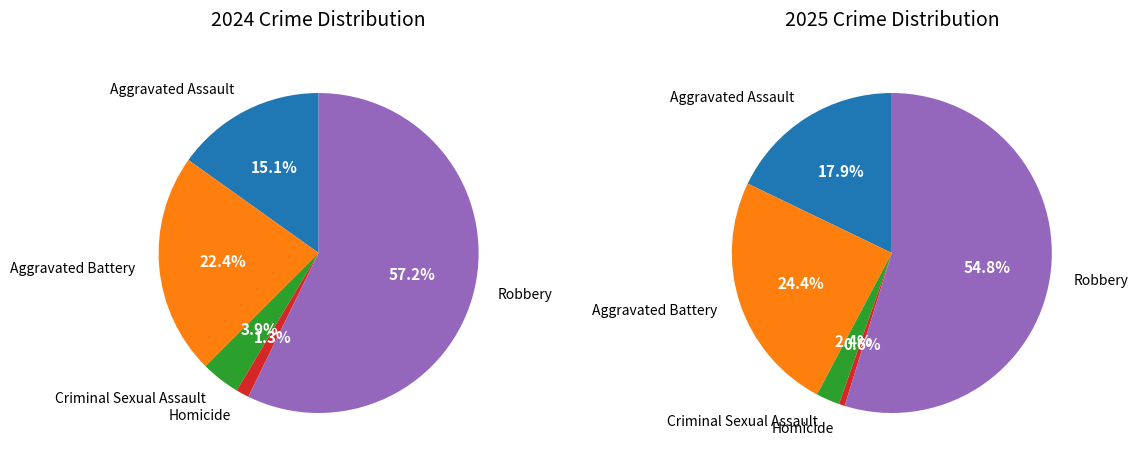

How many slices are in this pie chart?

5